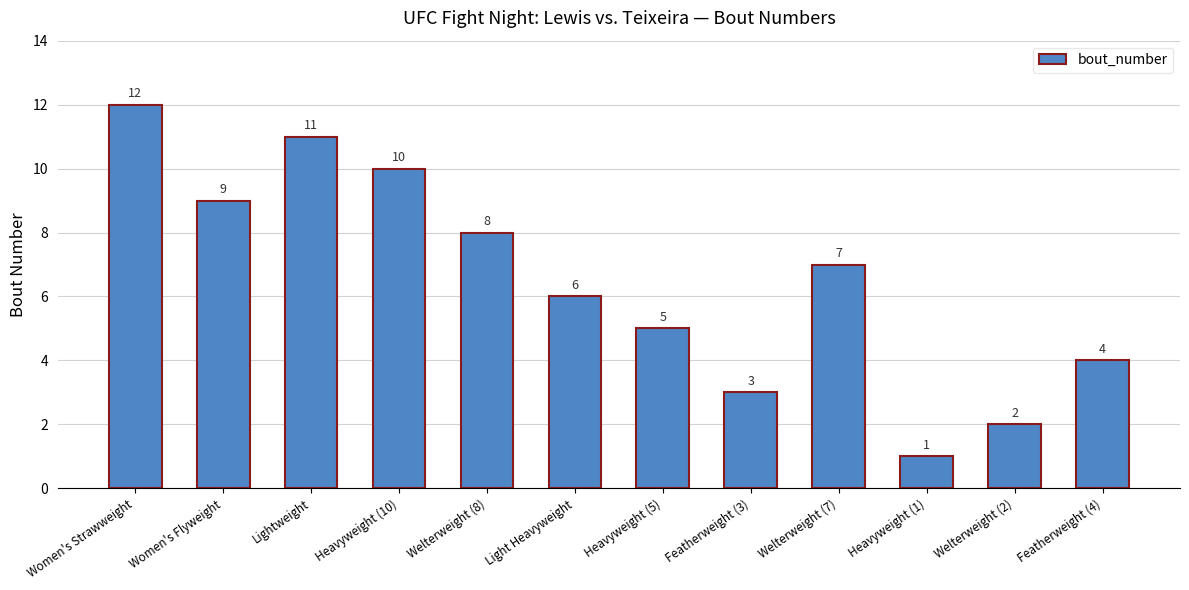

What is the change in value from Heavyweight (10) to Featherweight (3)?

-7